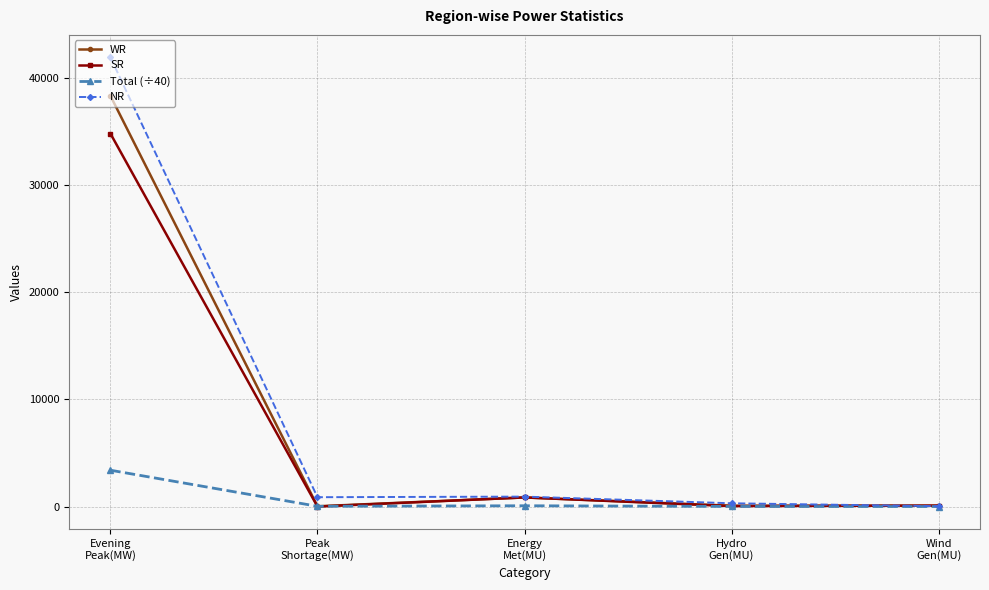

What is the highest value of the WR series?

38352.0